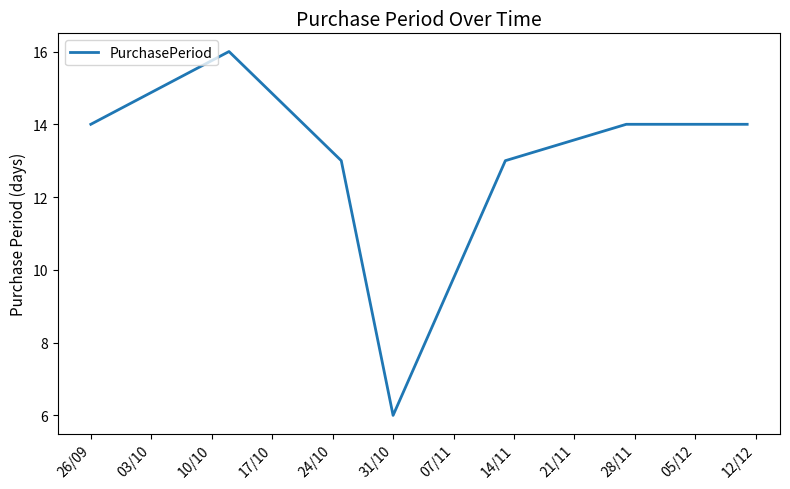

What is the difference between the second highest and minimum values?

8